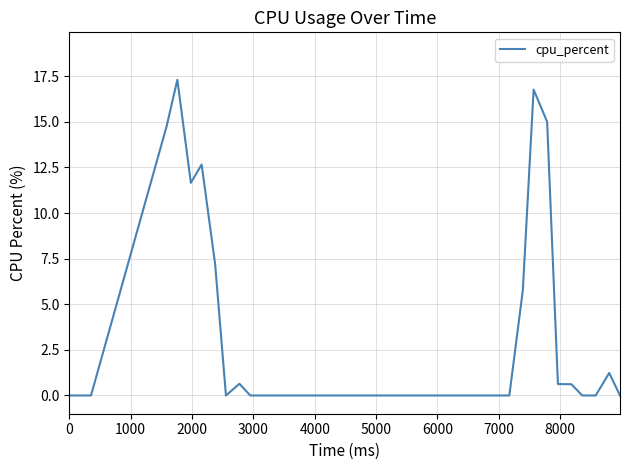

What is the difference between the maximum and minimum values?

17.3